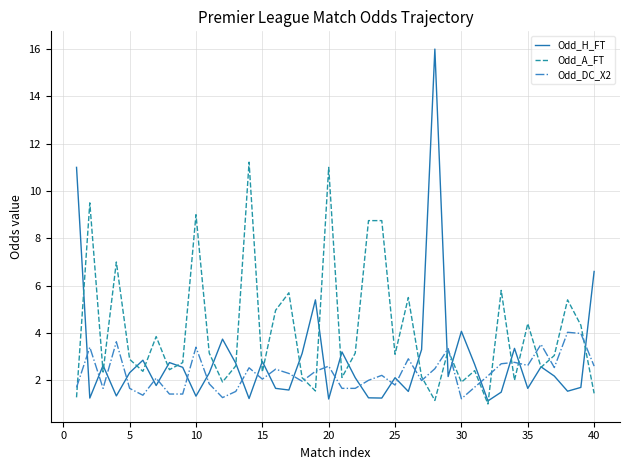

What is the minimum value shown in the chart?

1.0